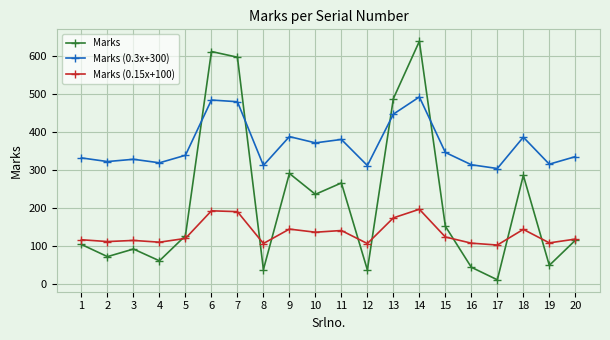

What is the minimum value for Marks?

10.0